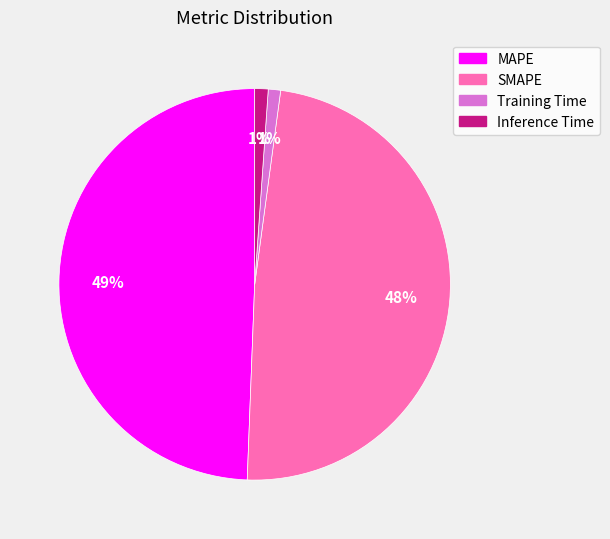

Is there any slice that represents more than half of the pie?

No